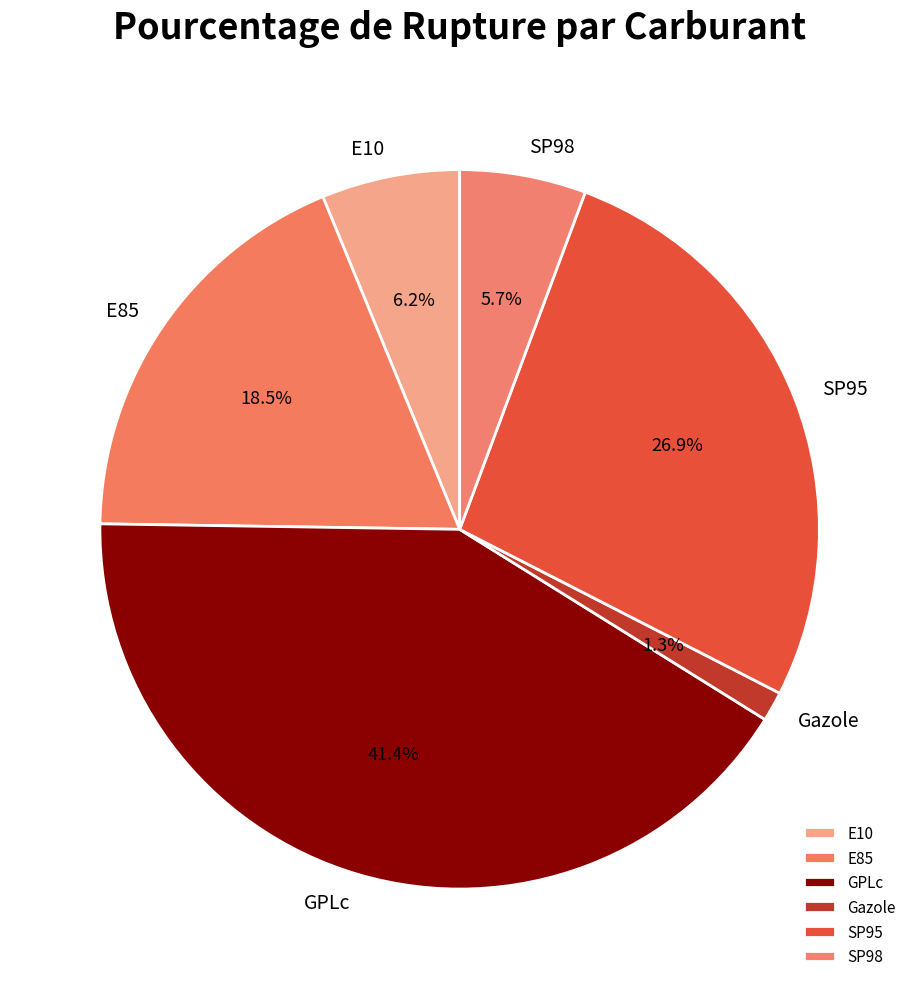

What is the smallest slice in the pie chart?

Gazole